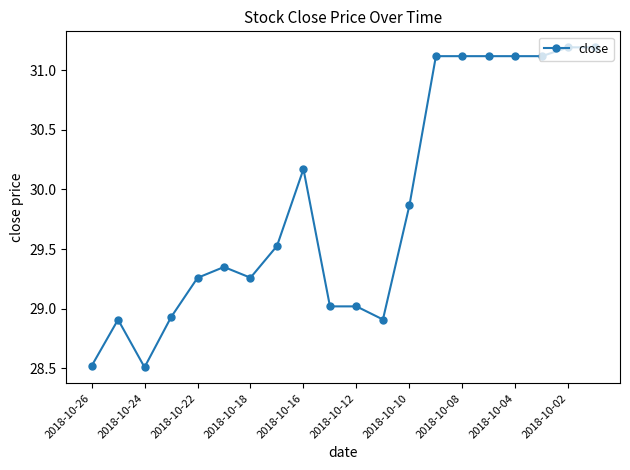

True or false: there are more than 1 points higher than both neighbors.

True